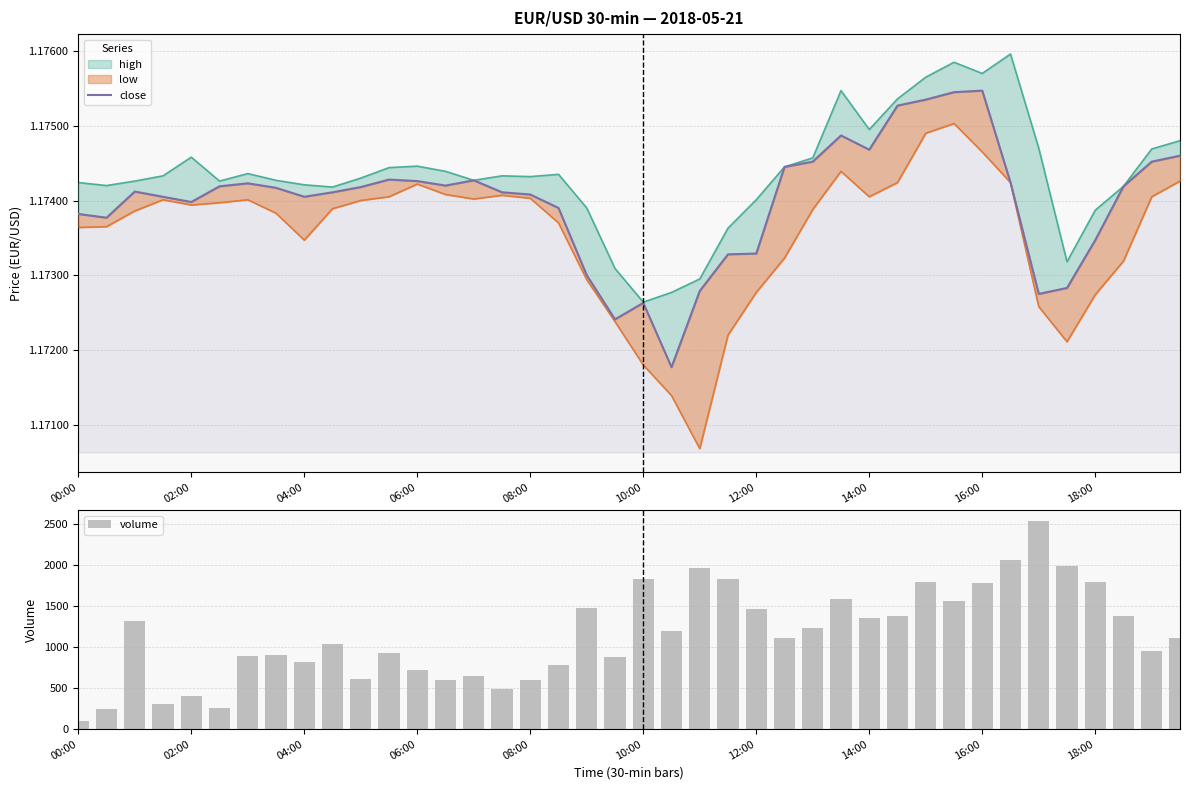

What position from the right is 13?

27